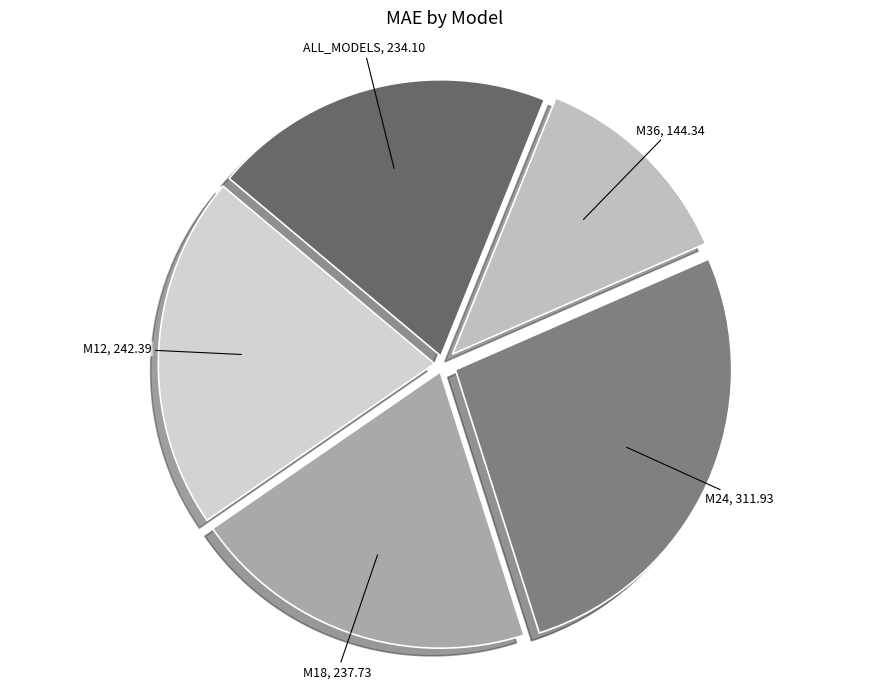

True or false: M36 accounts for 6% of the total.

False